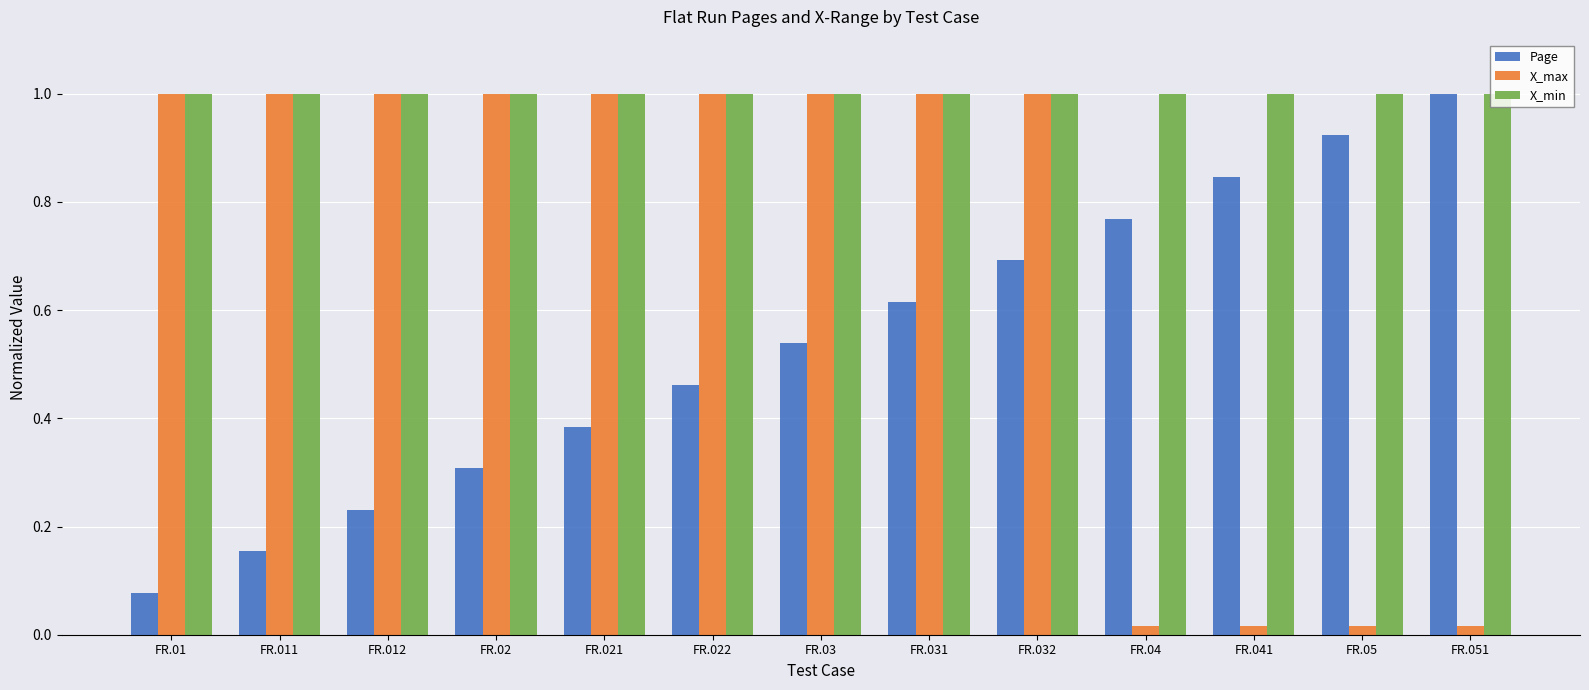

Rank the series by their average value, from lowest to highest.

Page, X_max, X_min